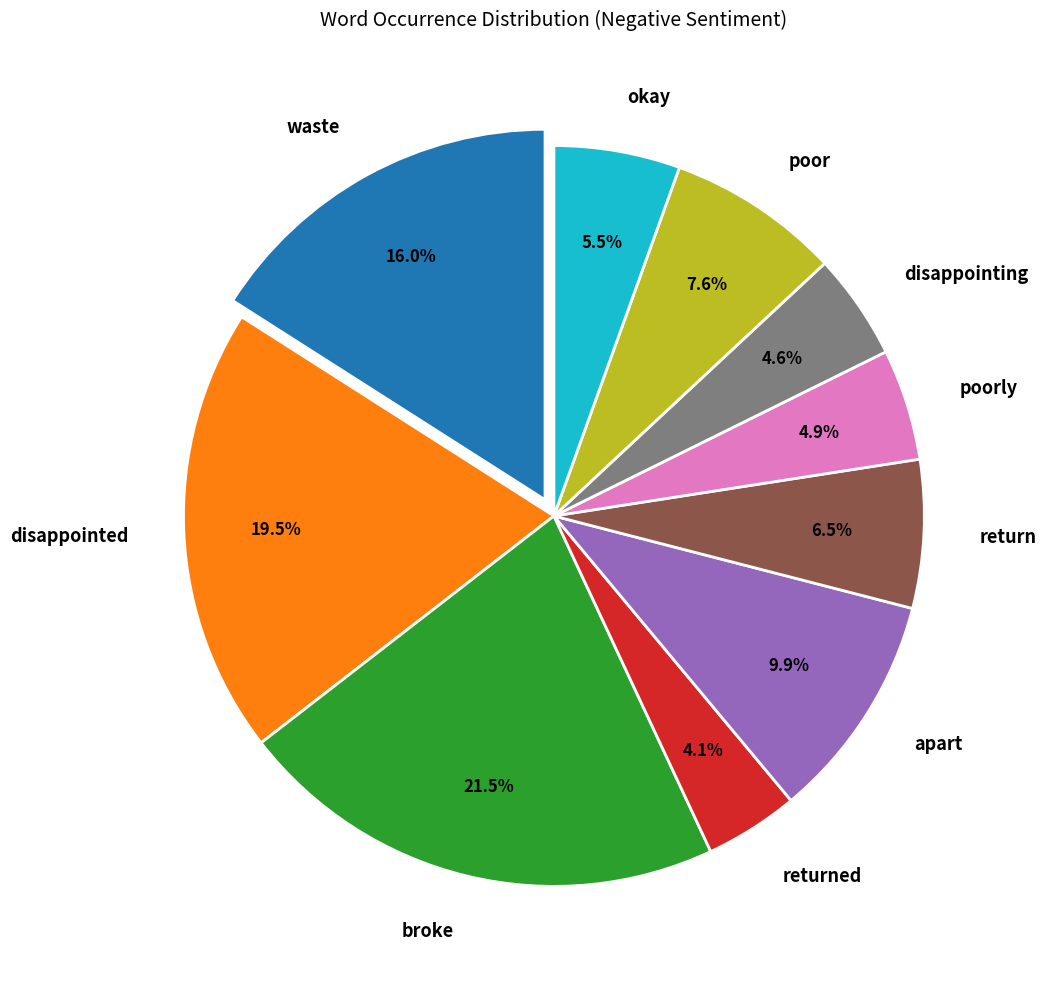

Is there a majority slice in this chart?

No